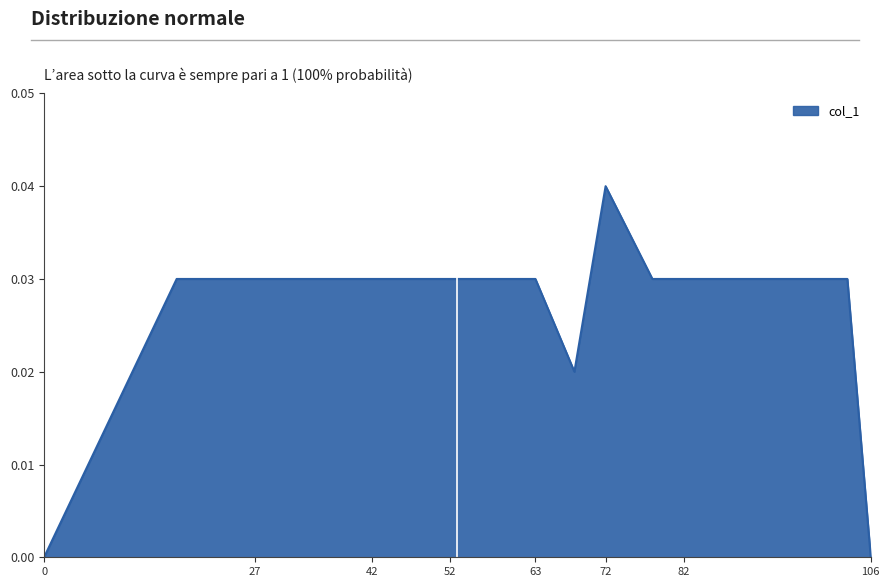

True or false: the data has more than 2 interior local peaks.

False